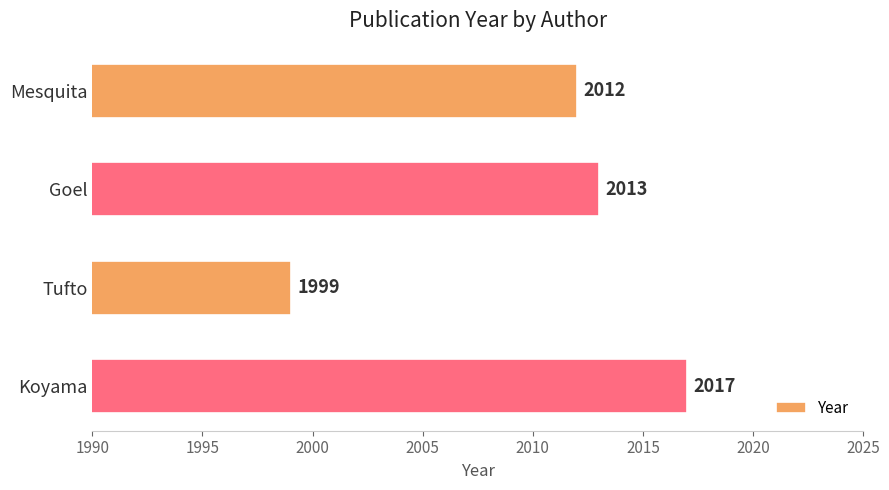

The value at Tufto is 1999. True or false?

True